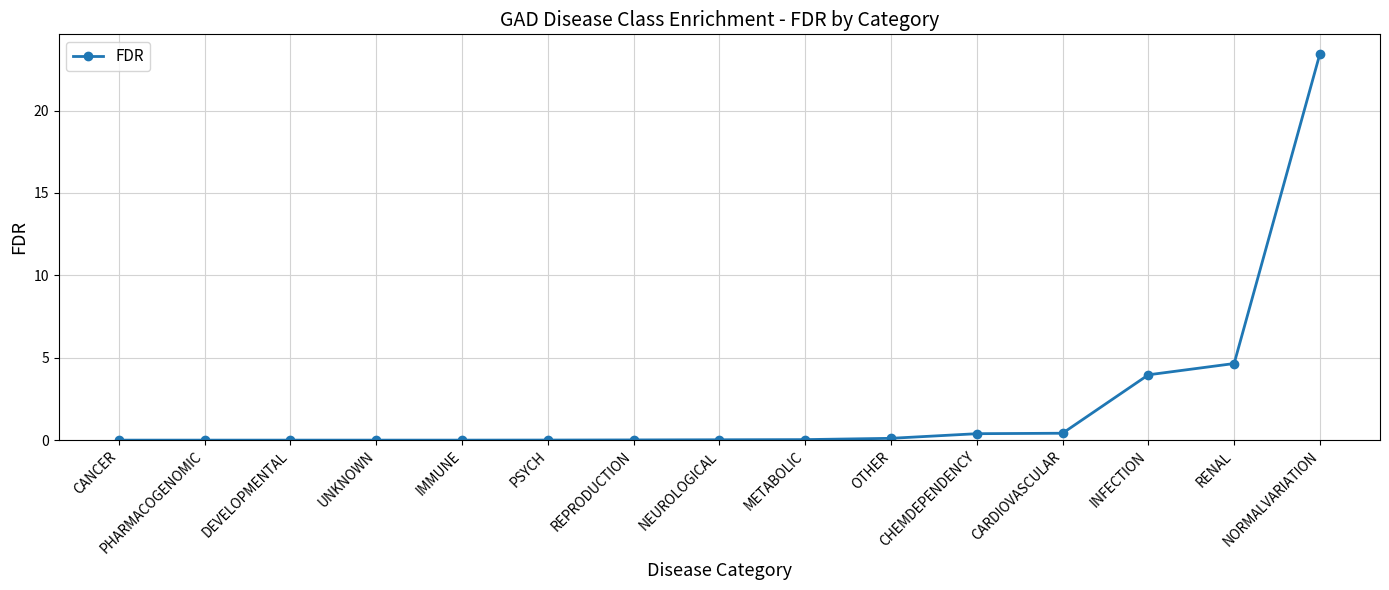

What is the average value?

2.2